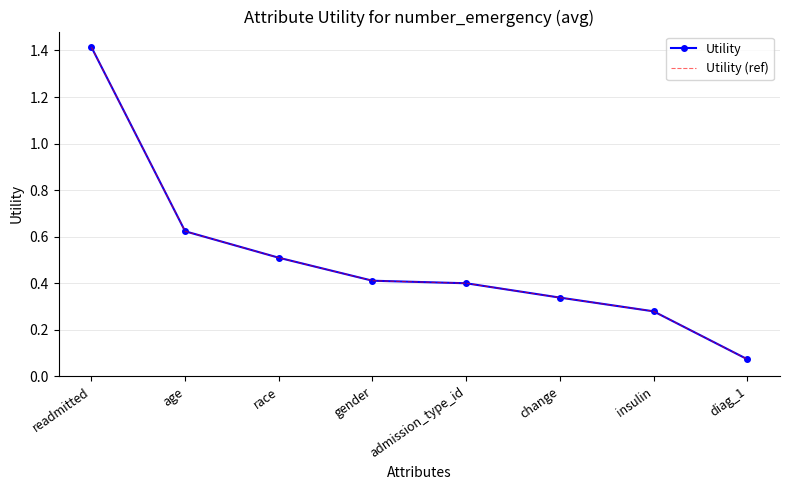

Which has a higher value, race or gender?

race